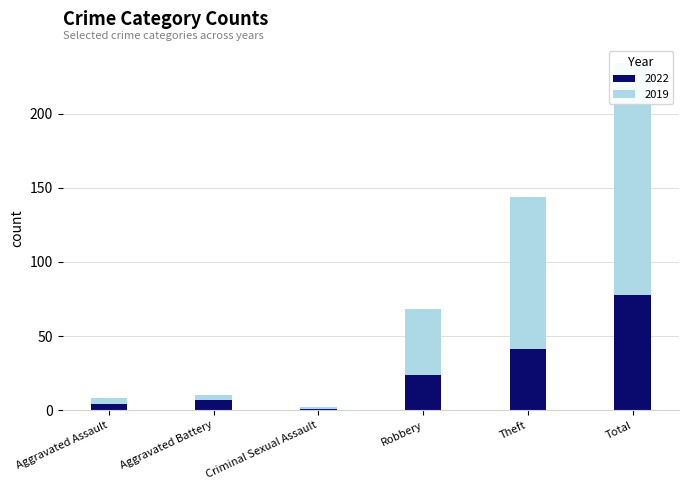

What position from the left is Robbery?

4